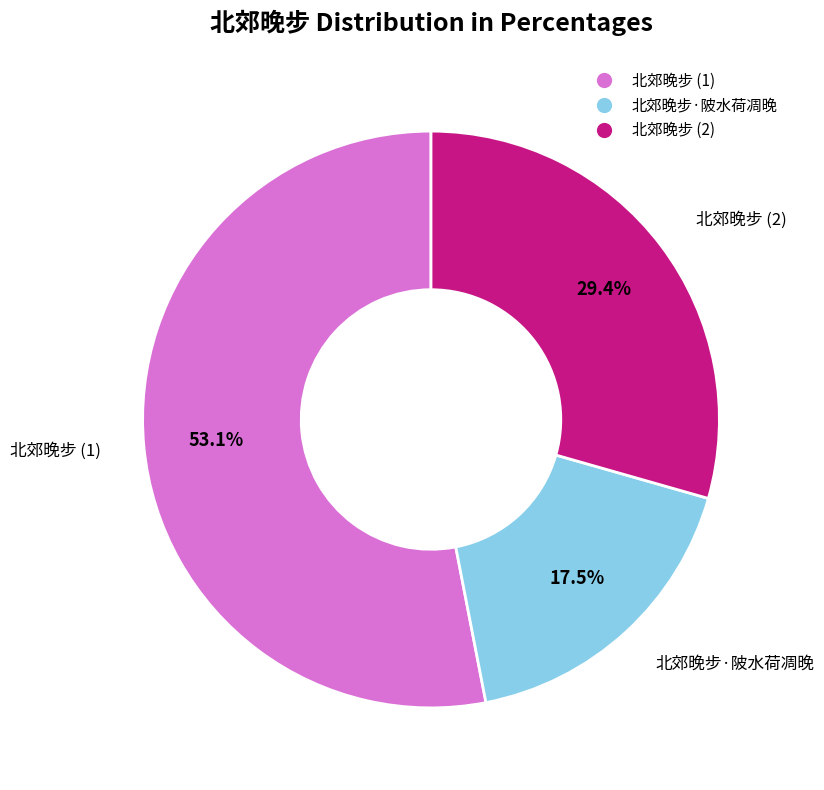

Is there any slice that represents more than half of the pie?

Yes